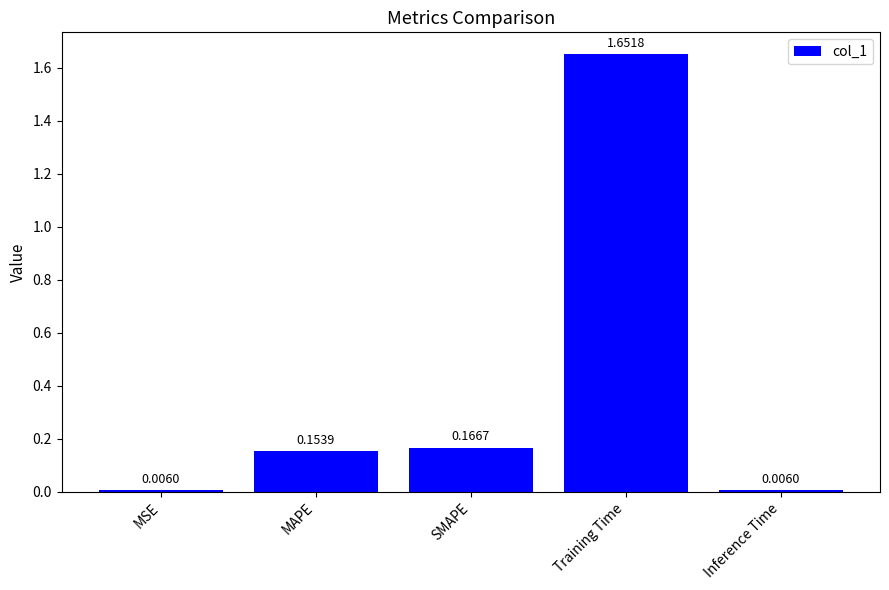

Which label corresponds to the largest value in the chart?

Training Time